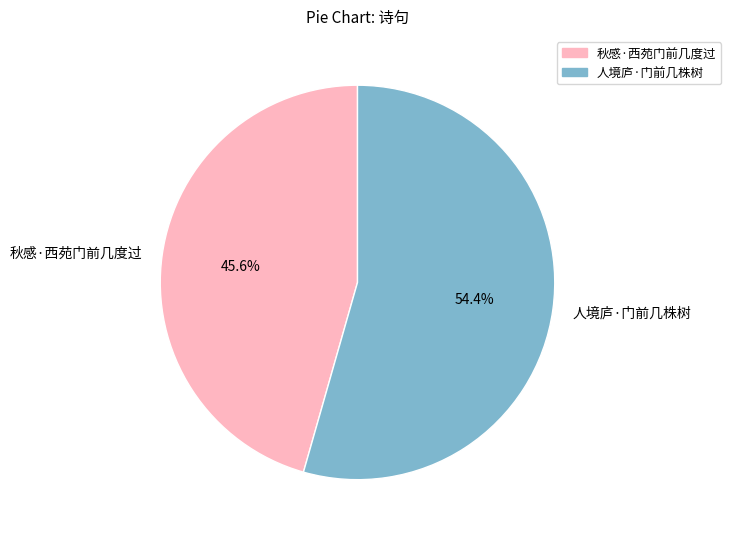

Which slice is the smallest?

秋感·西苑门前几度过